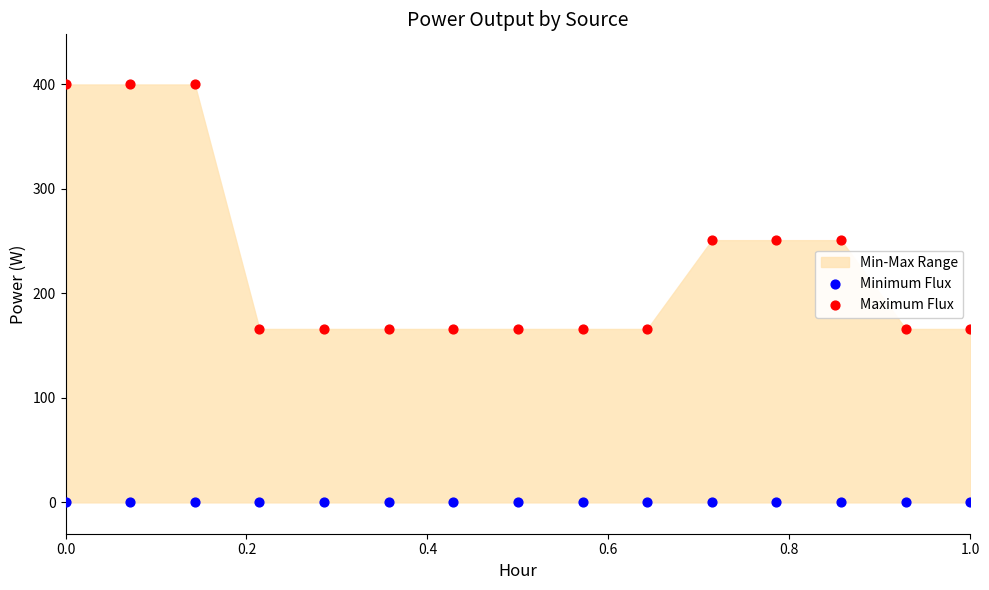

Which series reaches the maximum Y coordinate?

Maximum Flux